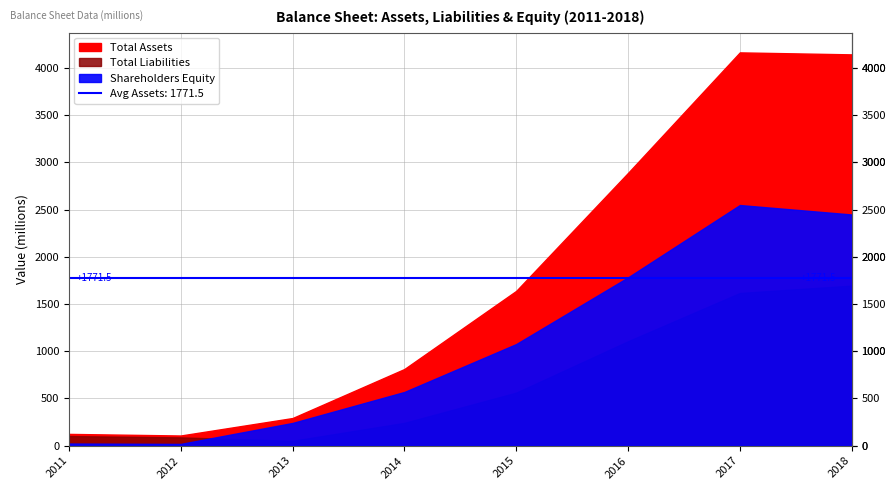

At which label does Total Liabilities first exceed 562?

2016